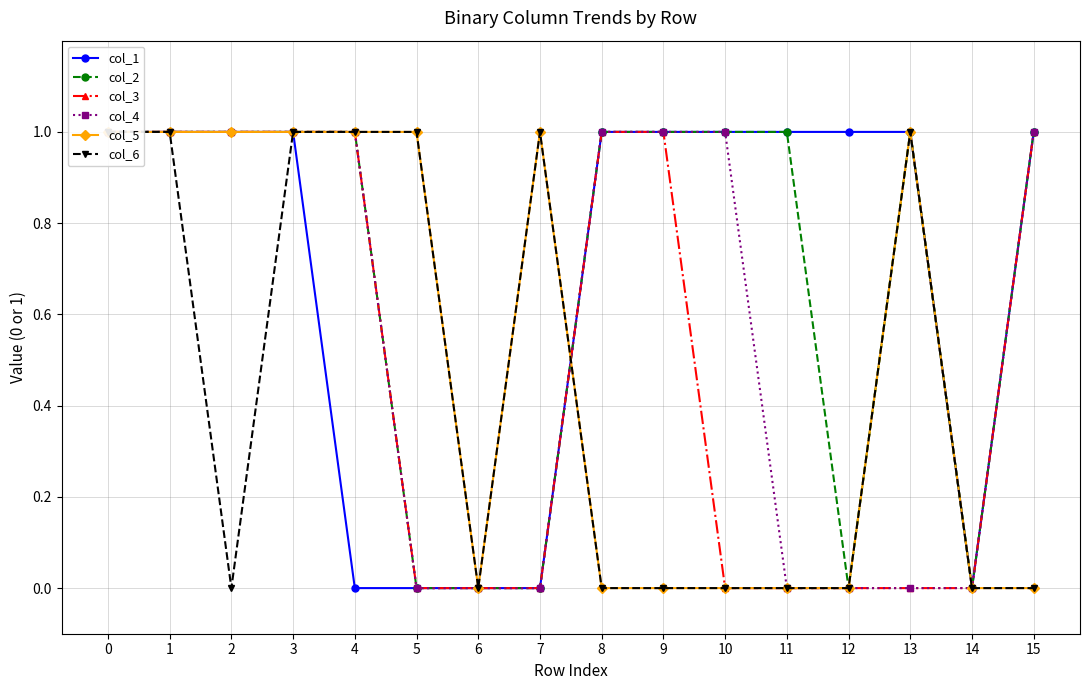

How many col_2 values are between 0 and 1?

16